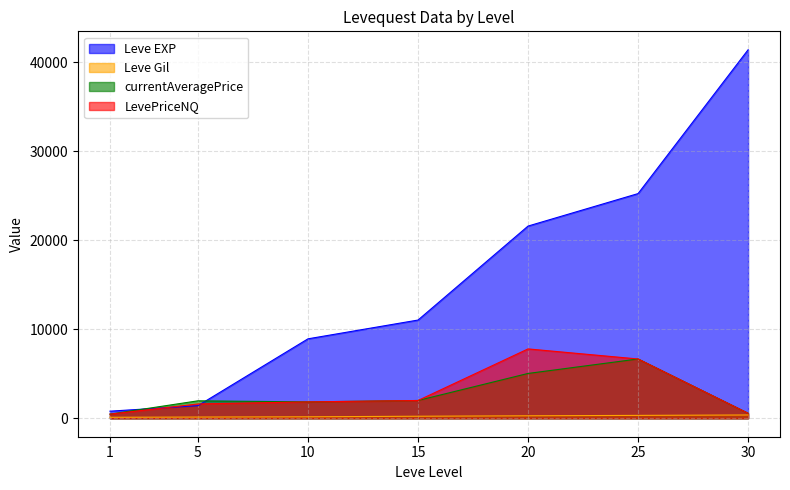

At which label is currentAveragePrice closest to 3567?

20